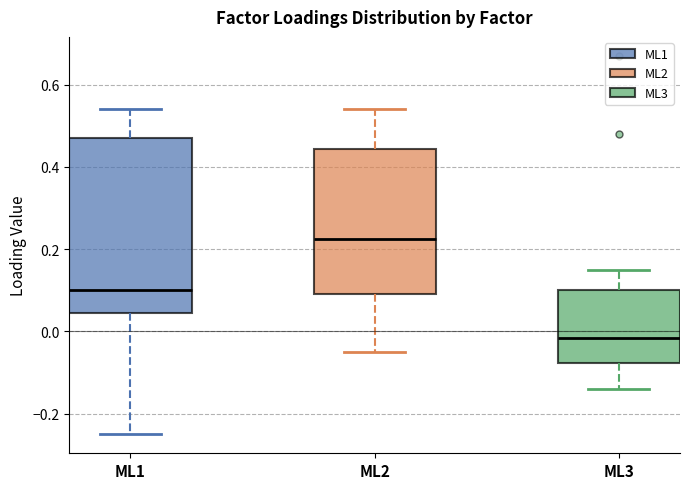

Which box's median line is the highest?

ML2